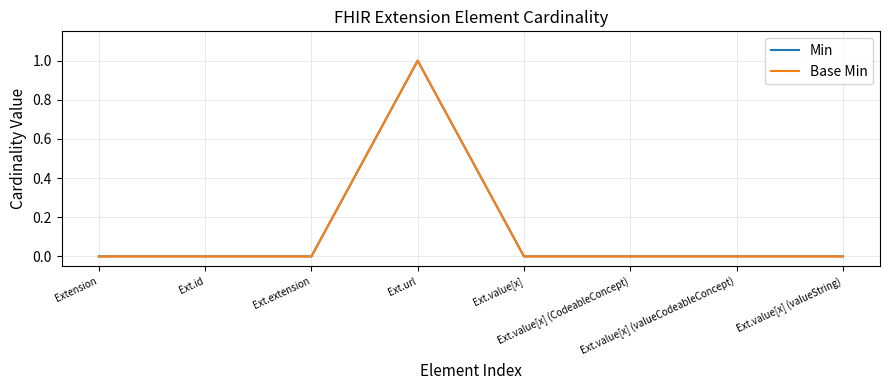

What is the label of the 1st point from the left?

Extension